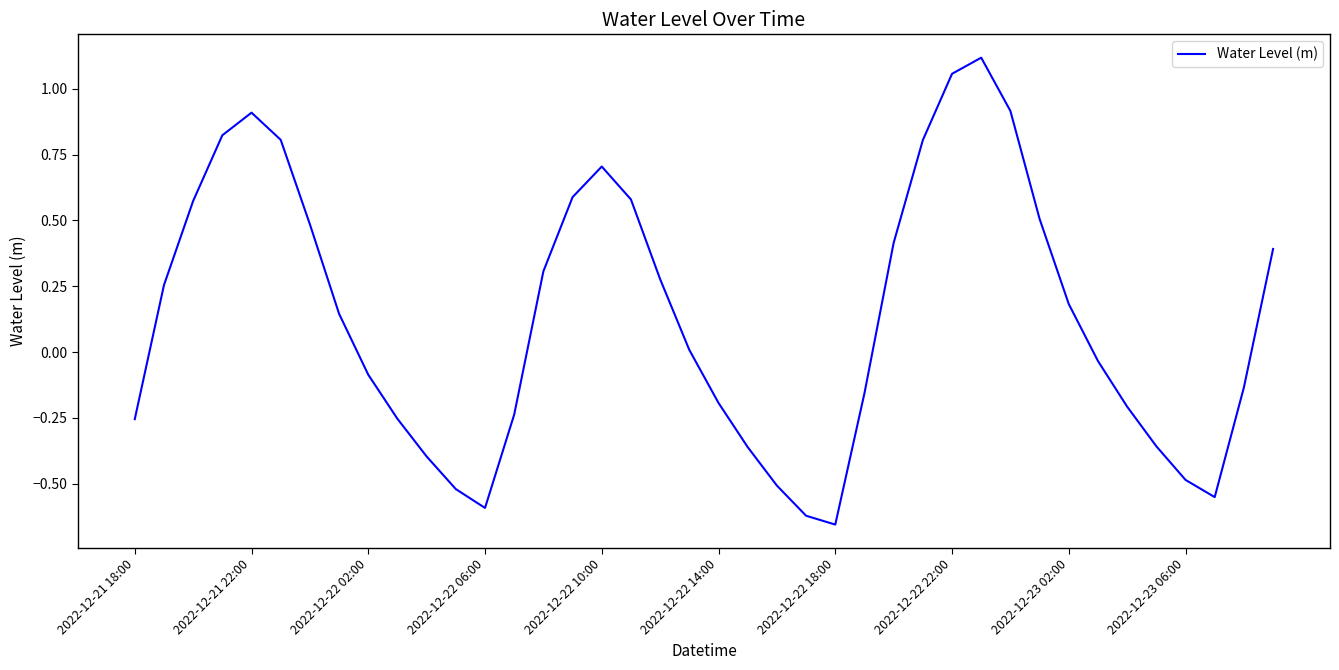

What is the difference between the maximum and minimum values?

1.8